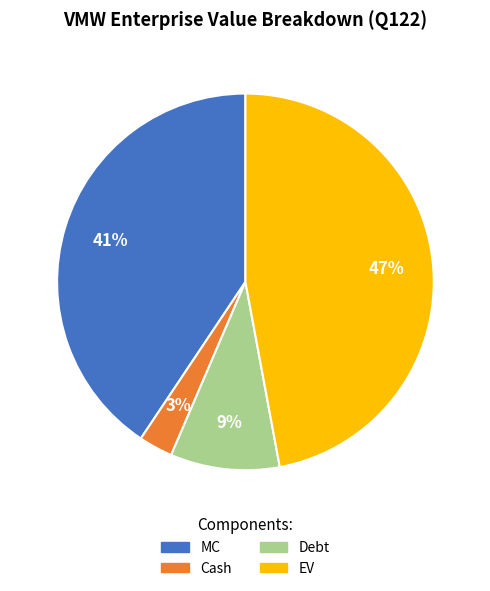

To the nearest percent, what is the difference between the MC and EV slice percentages?

6%